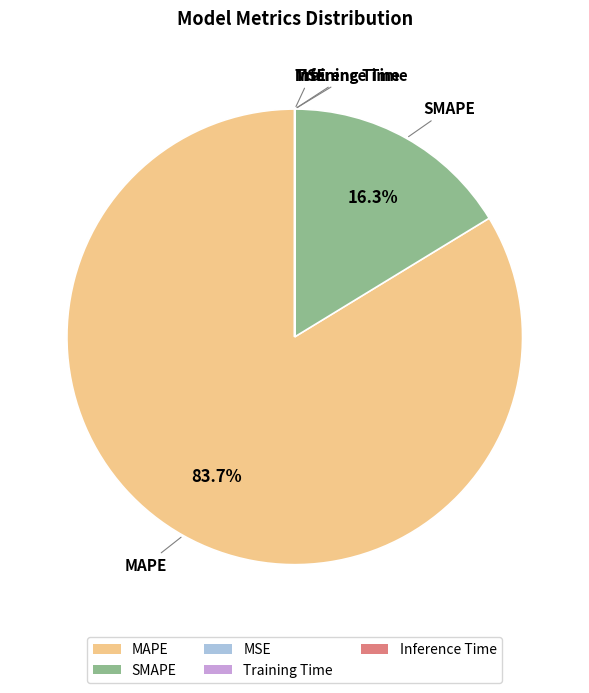

Which category accounts for the majority?

MAPE